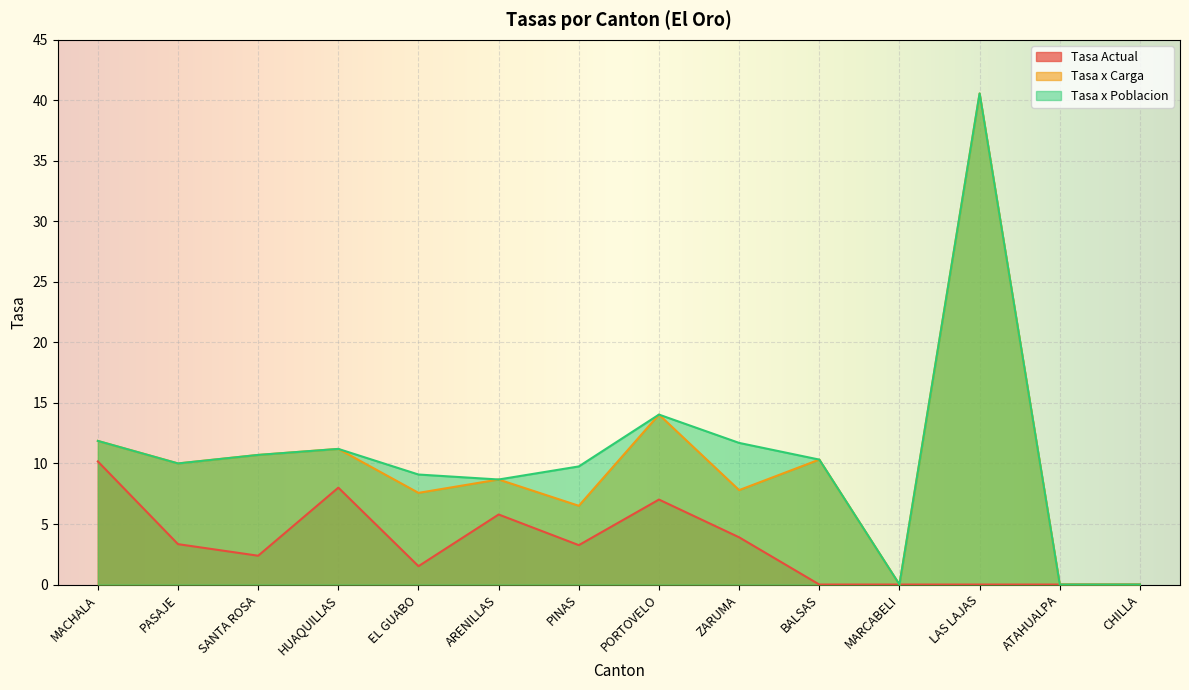

The value of Tasa Actual at SANTA ROSA is 0.9. True or false?

False